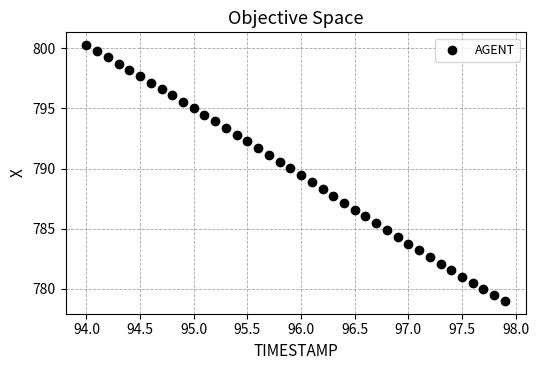

What is the range of Y values (max minus min)?

21.3